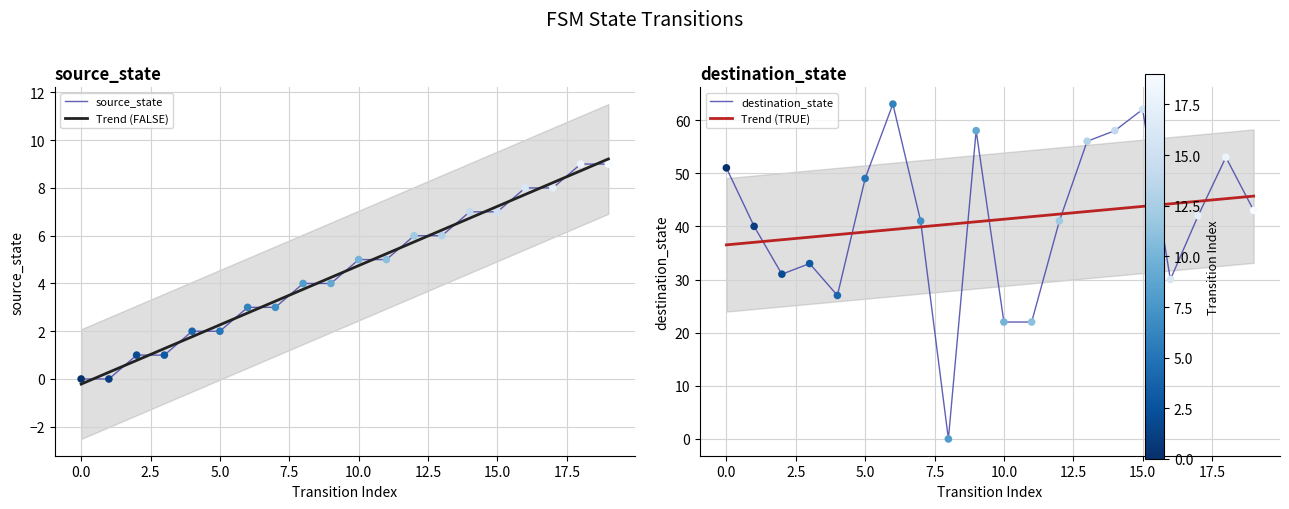

What is the total value across all series at 1?

40